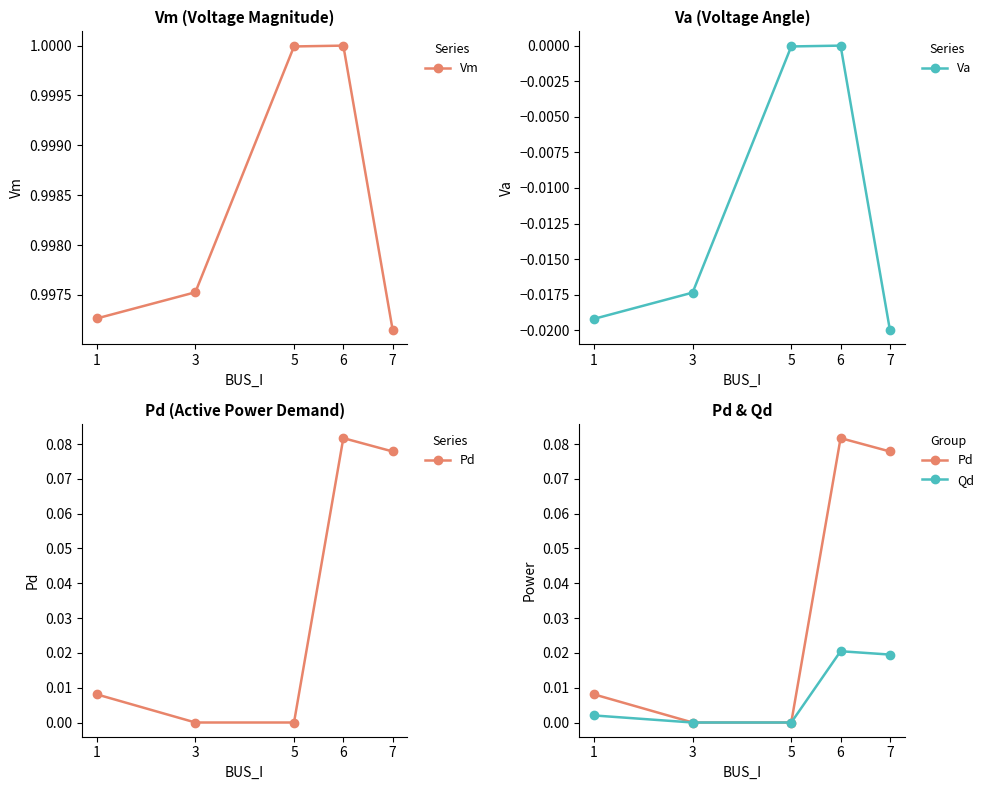

True or false: Va and Qd cross at least once.

False